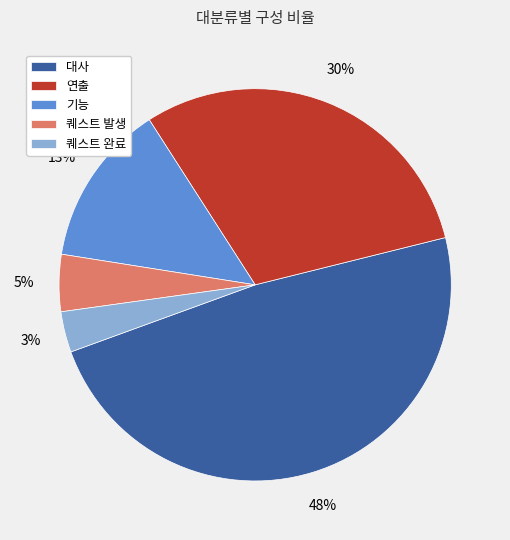

Combined, do 퀘스트 발생 and 기능 account for over 50%?

No